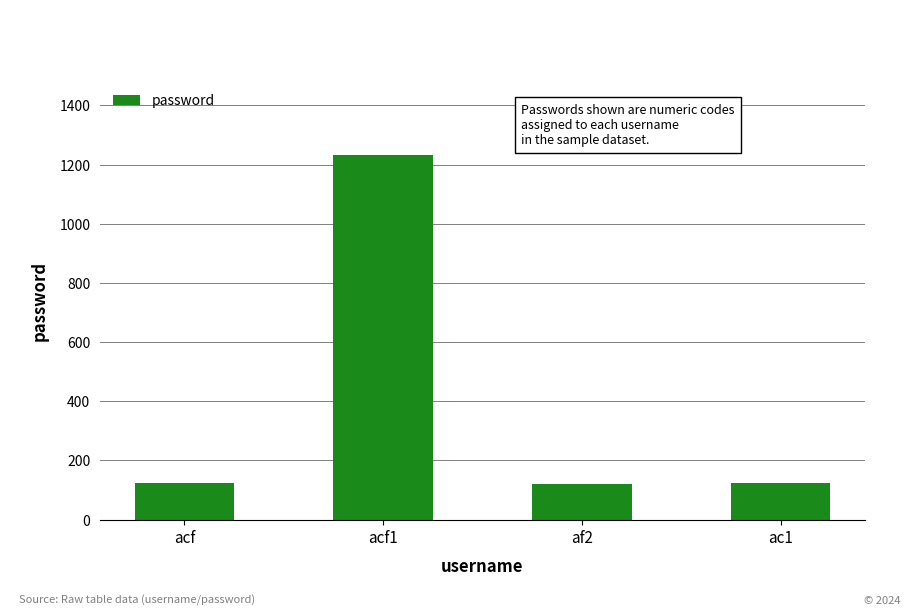

What is the change in value from af2 to ac1?

+1